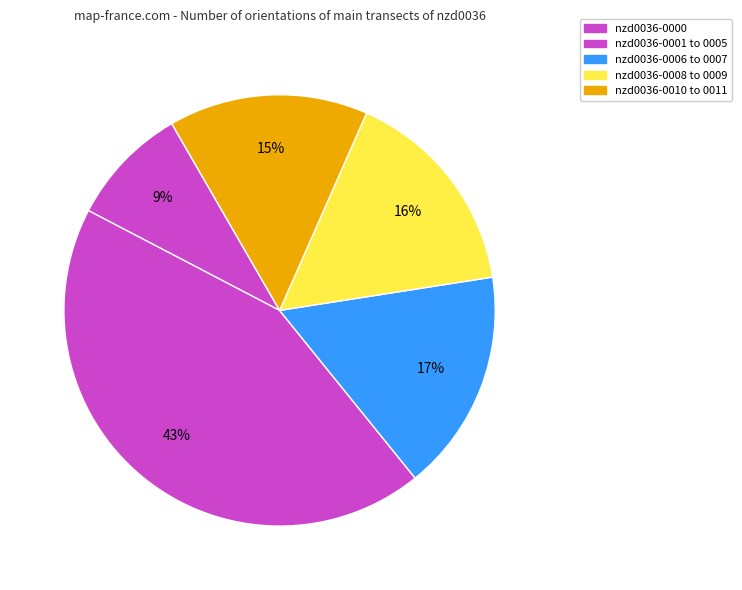

How many segments does this pie chart have?

5